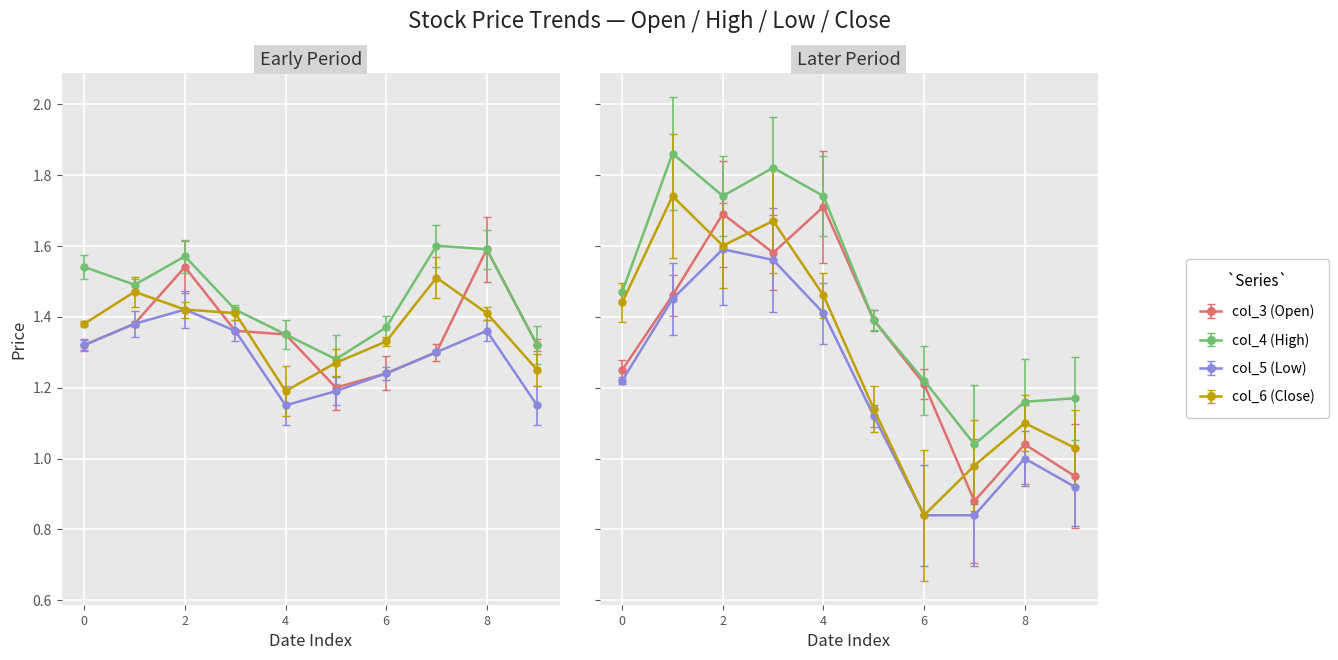

The value of col_3 at 104/12/04 is 2.7. True or false?

False